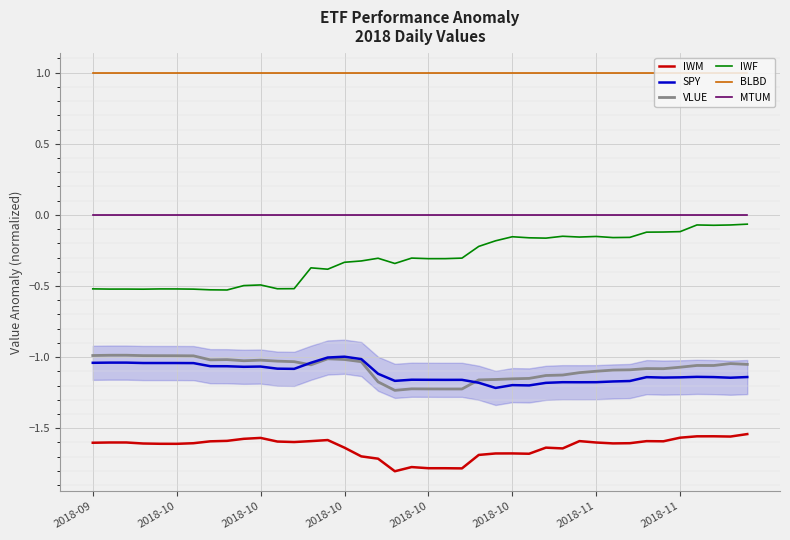

Which series has the largest total across all categories?

BLBD